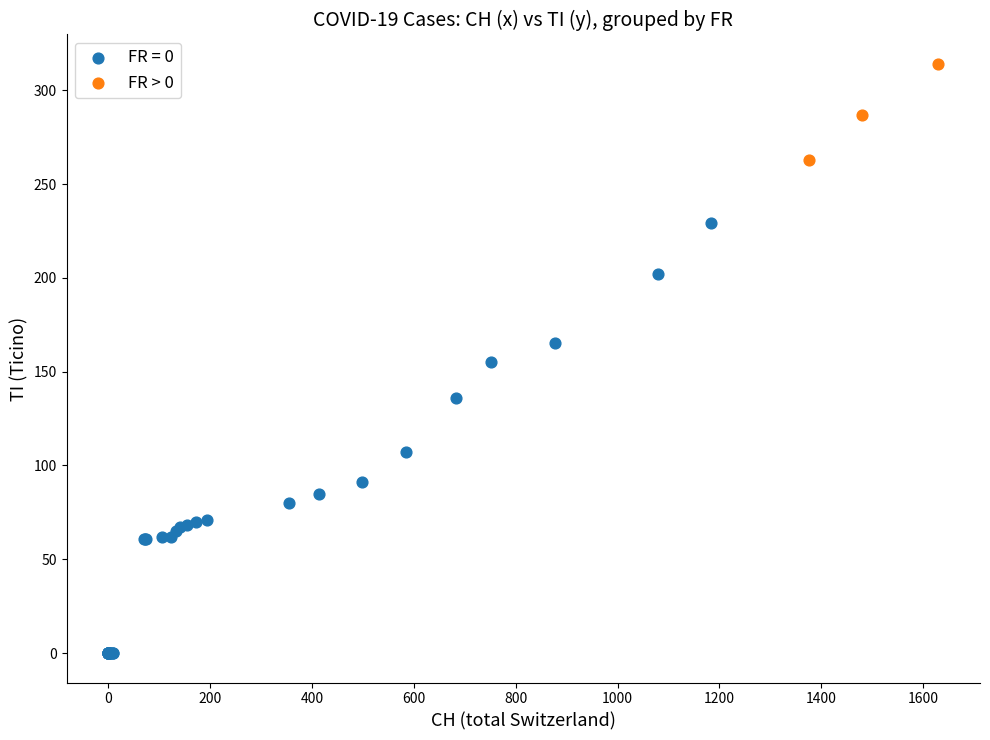

Which series contains the highest Y value?

FR > 0